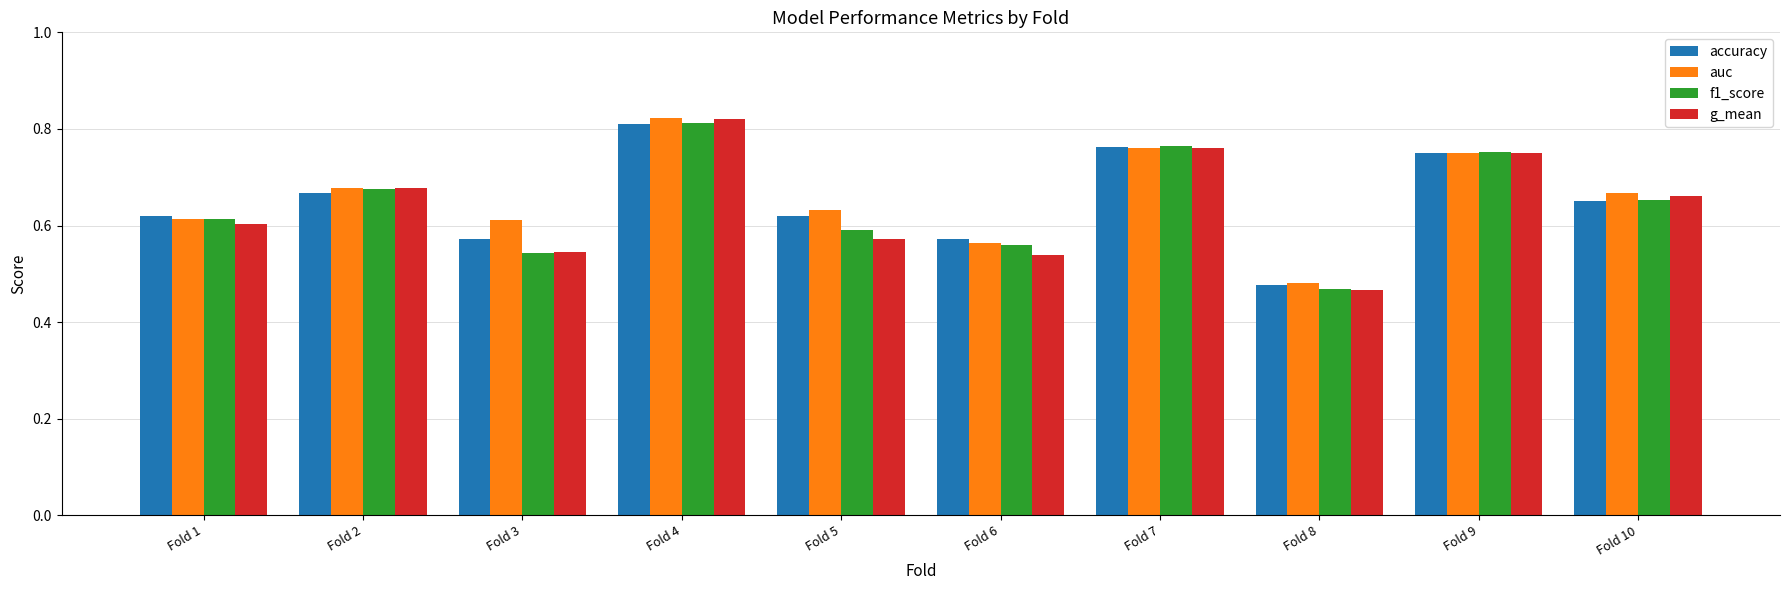

What is the difference between the accuracy values at Fold 6 and Fold 7?

0.2